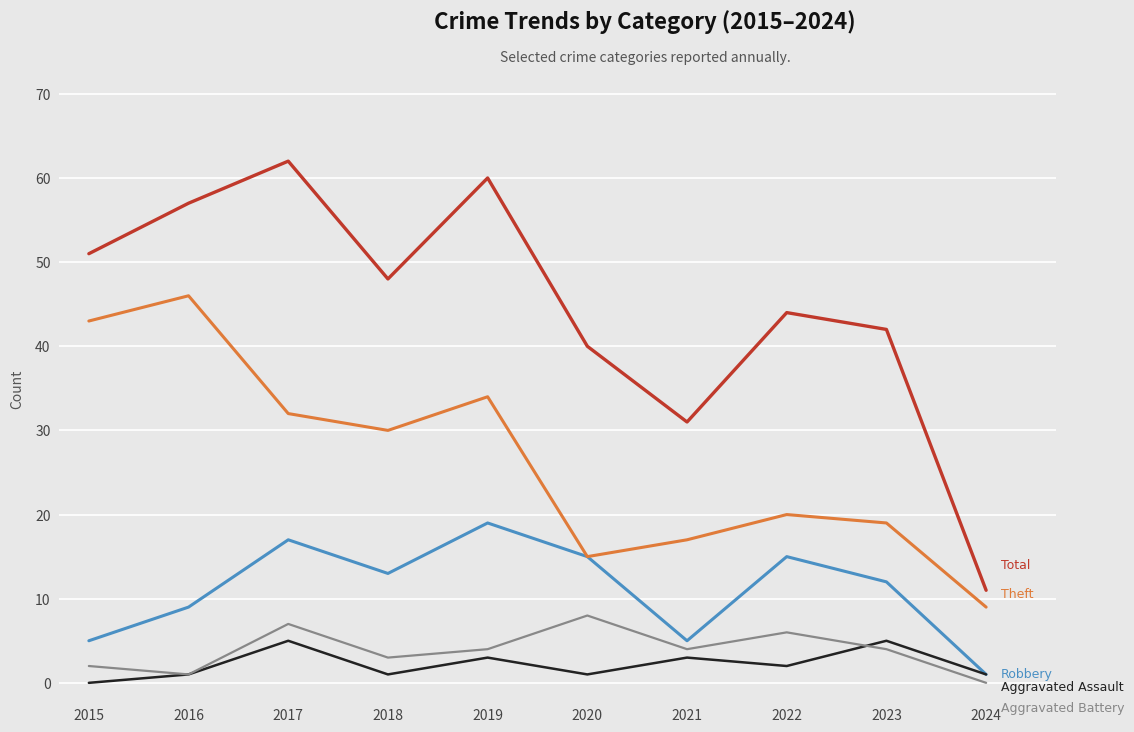

What is the greatest value displayed?

62